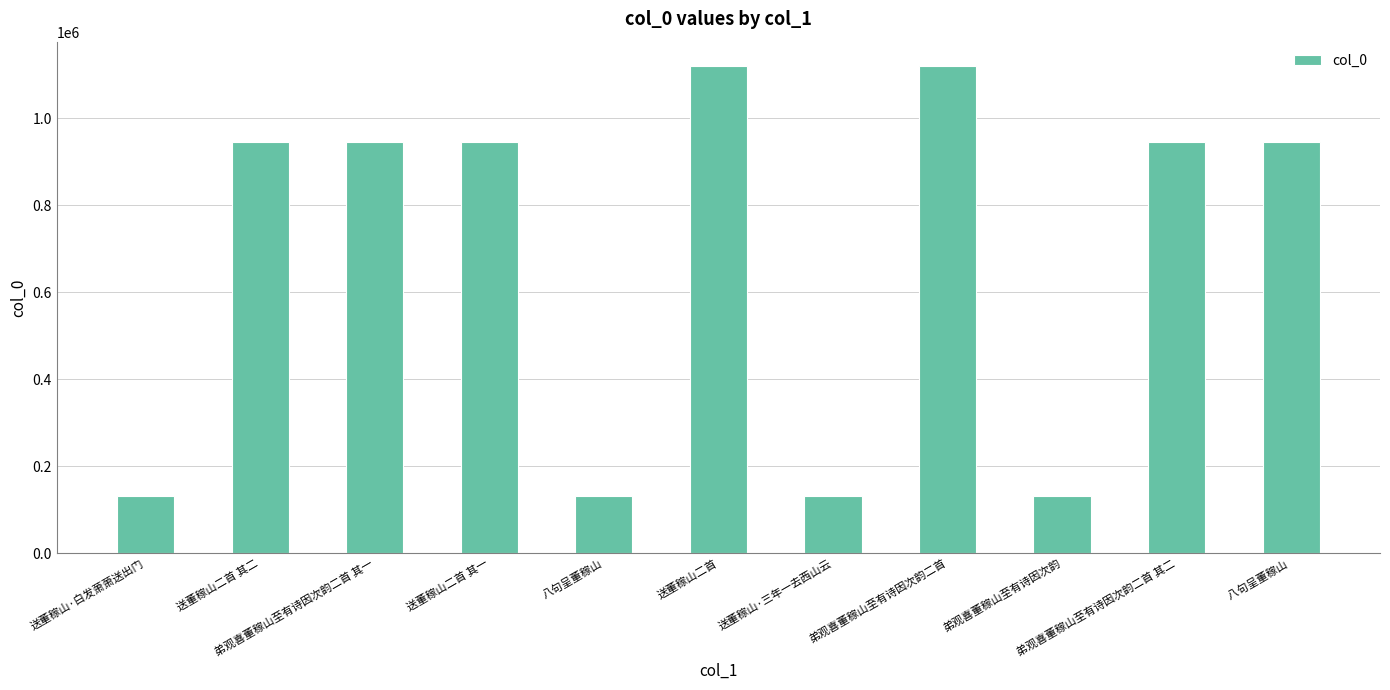

Read the value at 送董稼山二首, to the nearest 50.

1119950